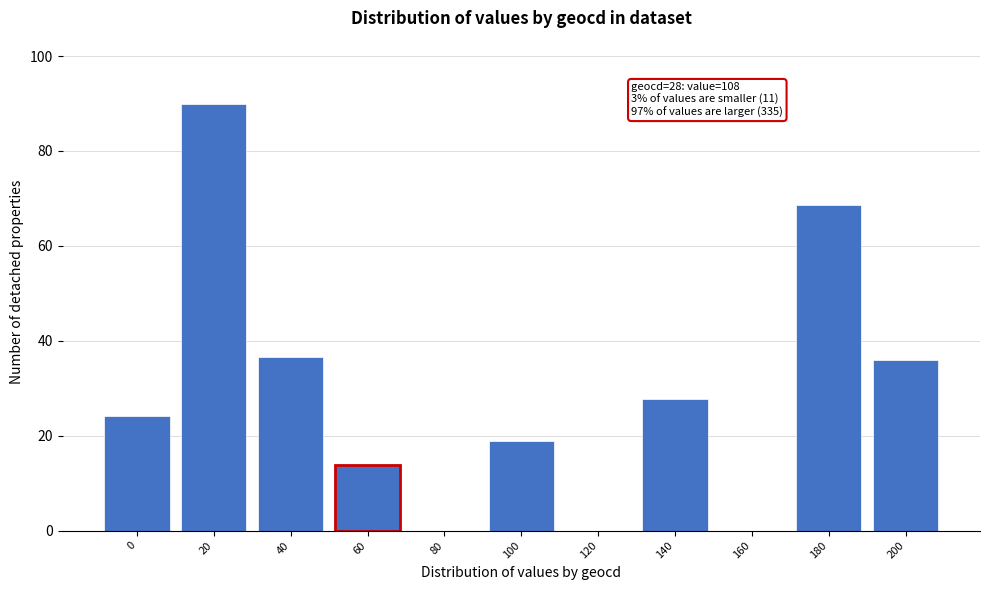

Reading right to left, what are all the values shown in this chart?

200=35.8	180=68.7	160=0.0	140=27.8	120=0.0	100=18.9	80=0.0	60=13.9	40=36.6	20=90.0	0=24.0